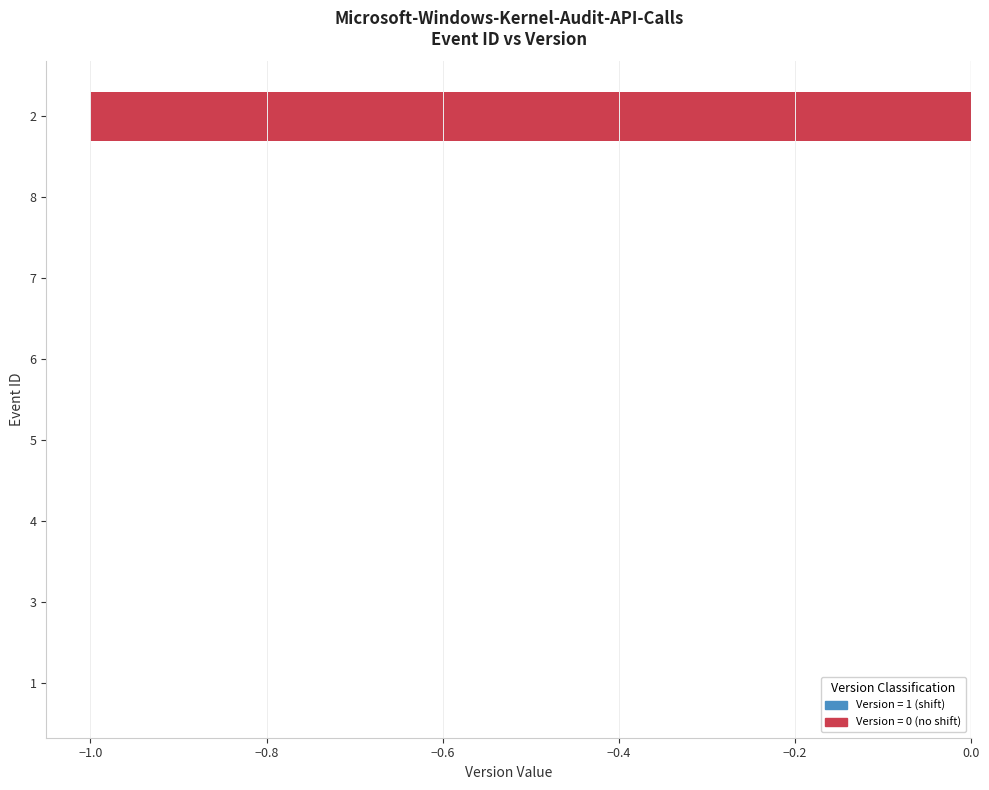

True or false: the data shows 0 at 3.

True